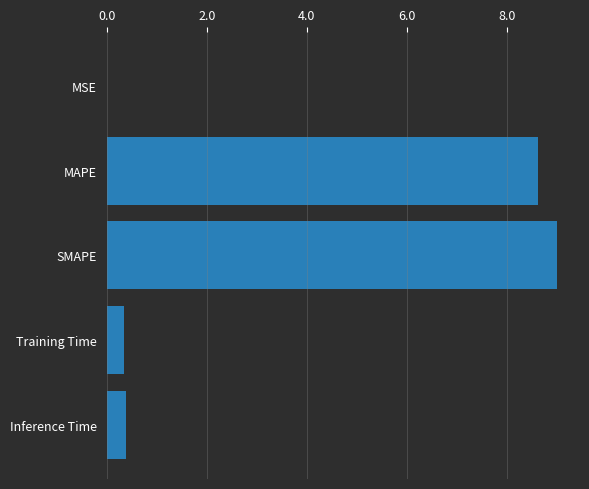

What is the approximate value at Training Time?

0.4